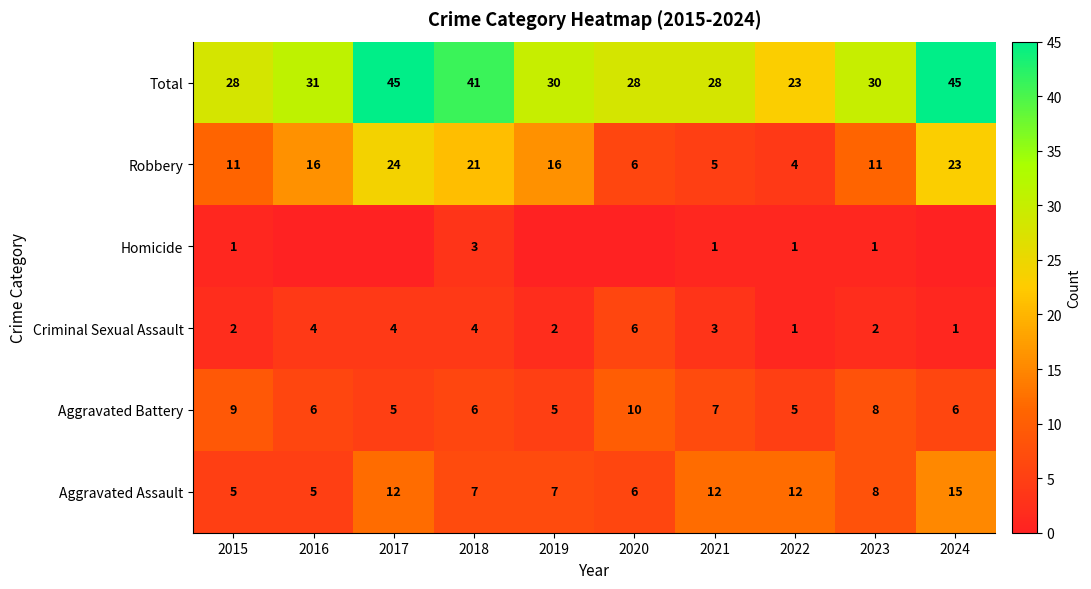

Count the number of data series in this chart.

6